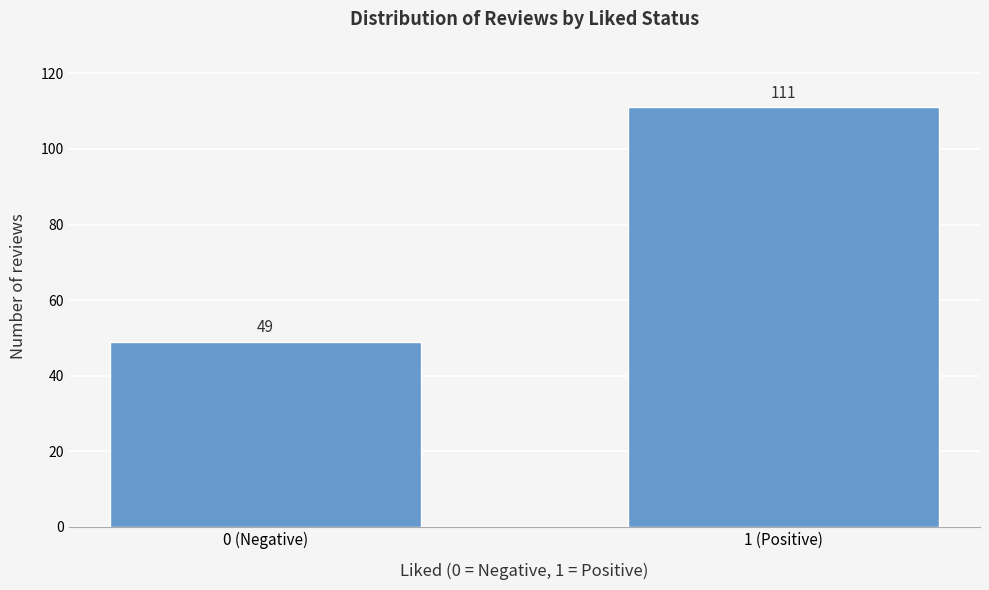

Reading left to right, transcribe all the data shown in this chart.

0 (Negative)=49	1 (Positive)=111